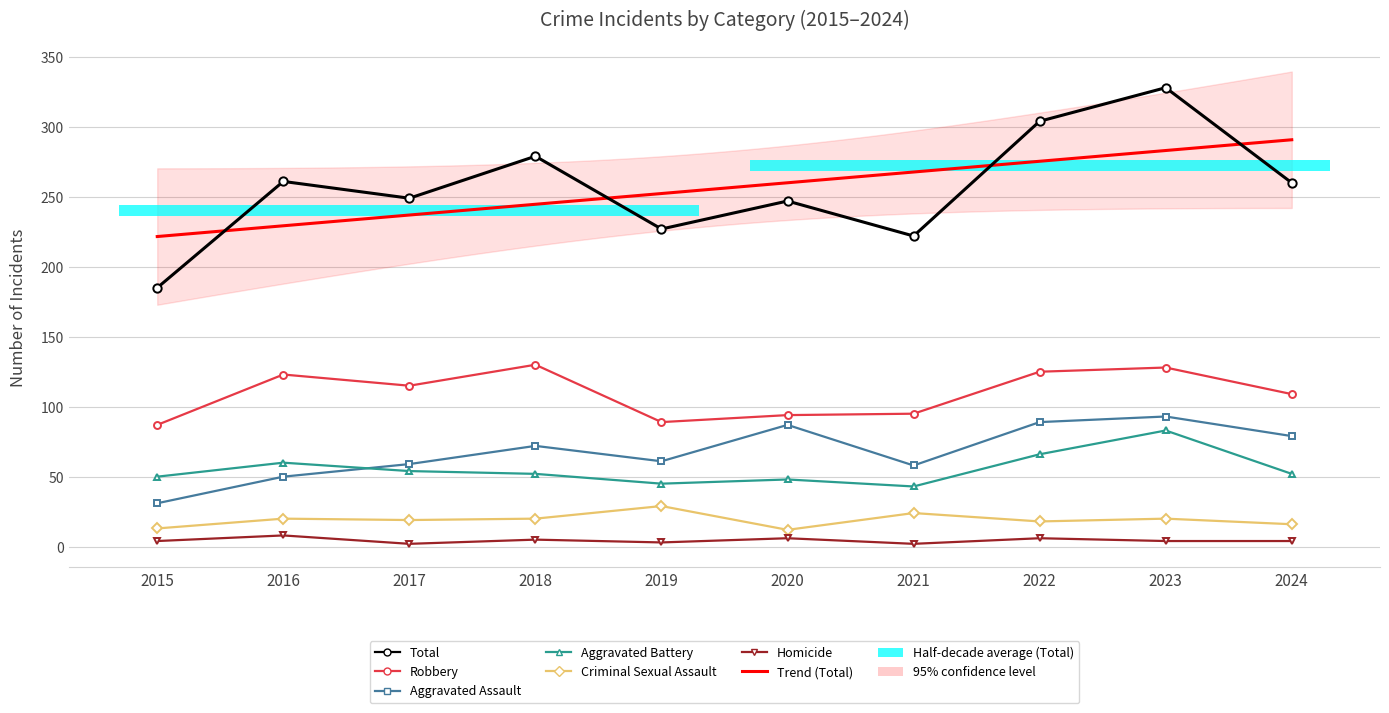

Which label corresponds to the smallest value in the chart?

2017